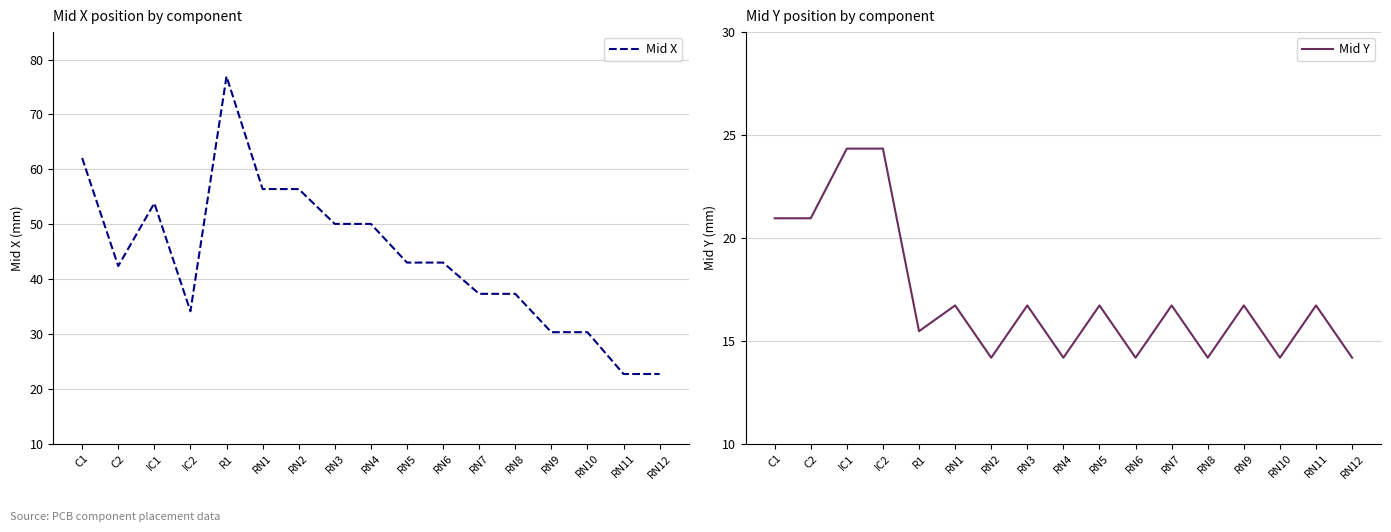

List the labels in order of Mid Y value, largest first.

IC1, IC2, C1, C2, RN1, RN3, RN5, RN7, RN9, RN11, R1, RN2, RN4, RN6, RN8, RN10, RN12